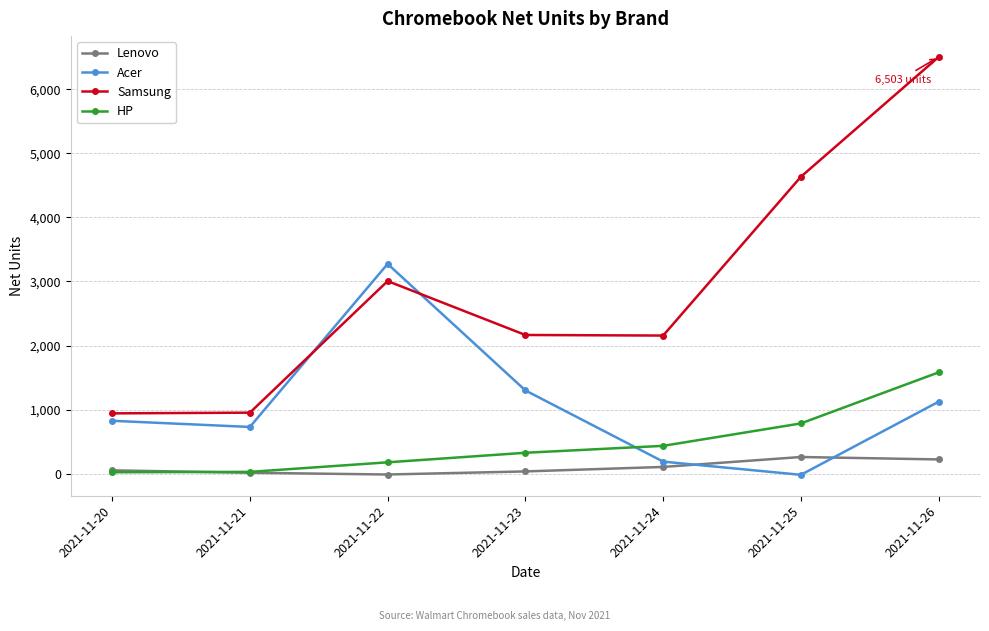

What is the sum of all Lenovo values?

682